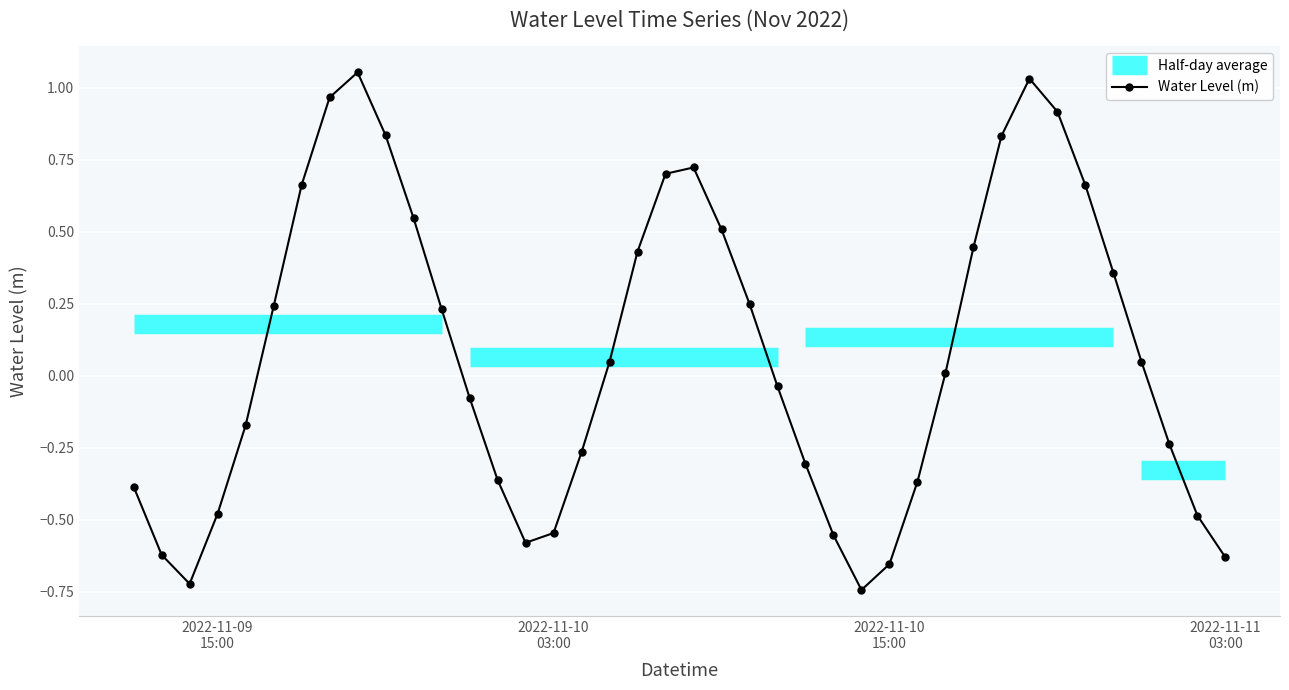

Reading right to left, list all the values displayed in this chart.

-0.6	-0.5	-0.2	0.0	0.4	0.7	0.9	1.0	0.8	0.4	0.0	-0.4	-0.7	-0.7	-0.6	-0.3	-0.0	0.2	0.5	0.7	0.7	0.4	0.0	-0.3	-0.5	-0.6	-0.4	-0.1	0.2	0.5	0.8	1.1	1.0	0.7	0.2	-0.2	-0.5	-0.7	-0.6	-0.4